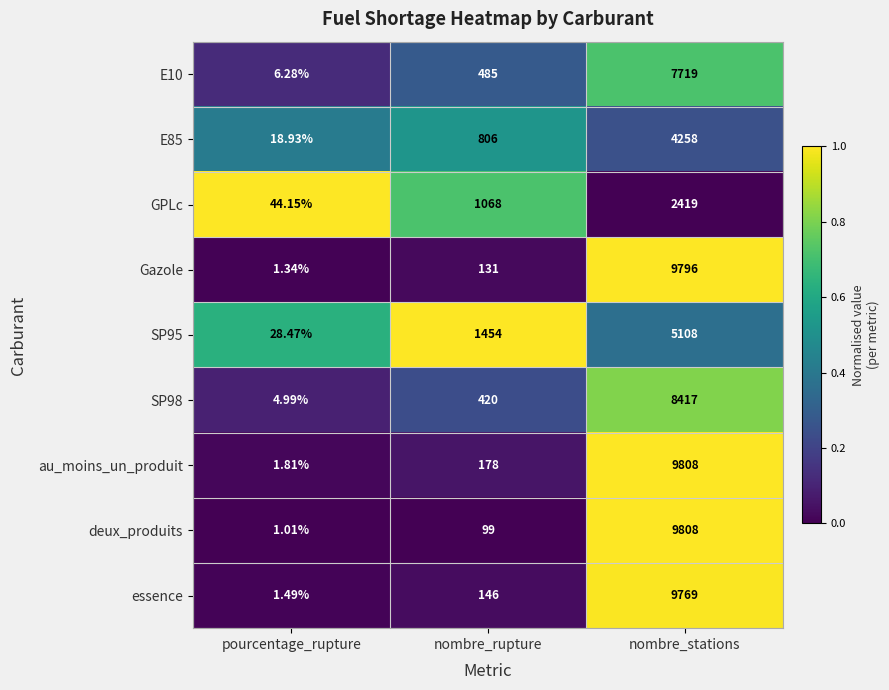

Is the value of SP95 at nombre_stations greater than the value of au_moins_un_produit at nombre_rupture?

Yes